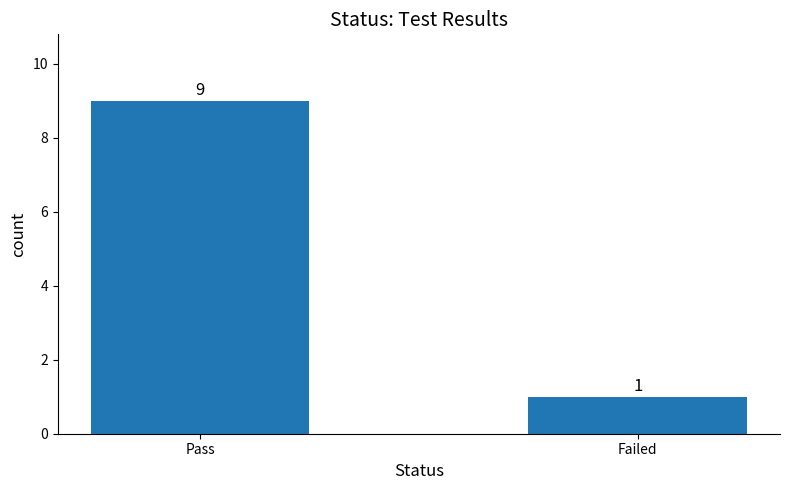

What is the average value?

5